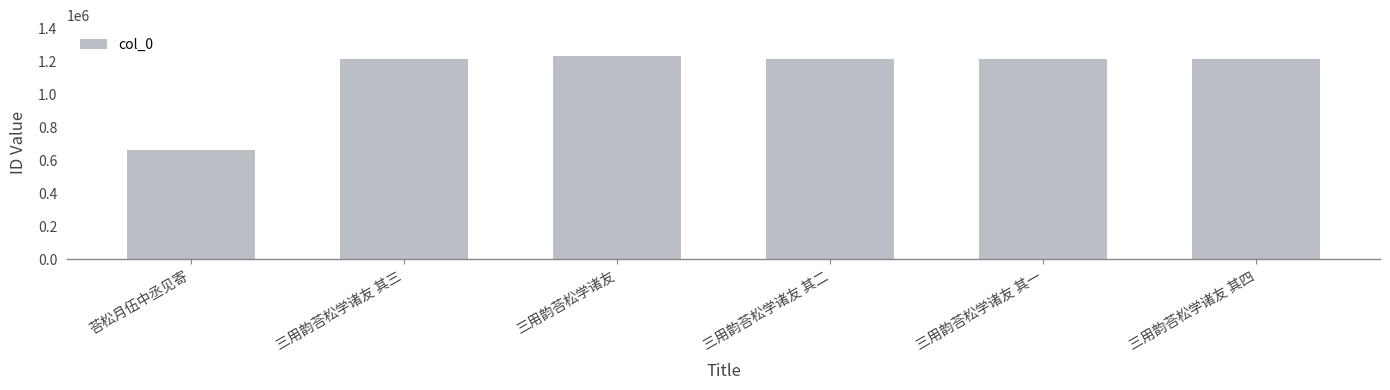

Approximately how many times larger is the value at 三用韵荅松学诸友 其二 compared to 三用韵荅松学诸友 其四?

1.0